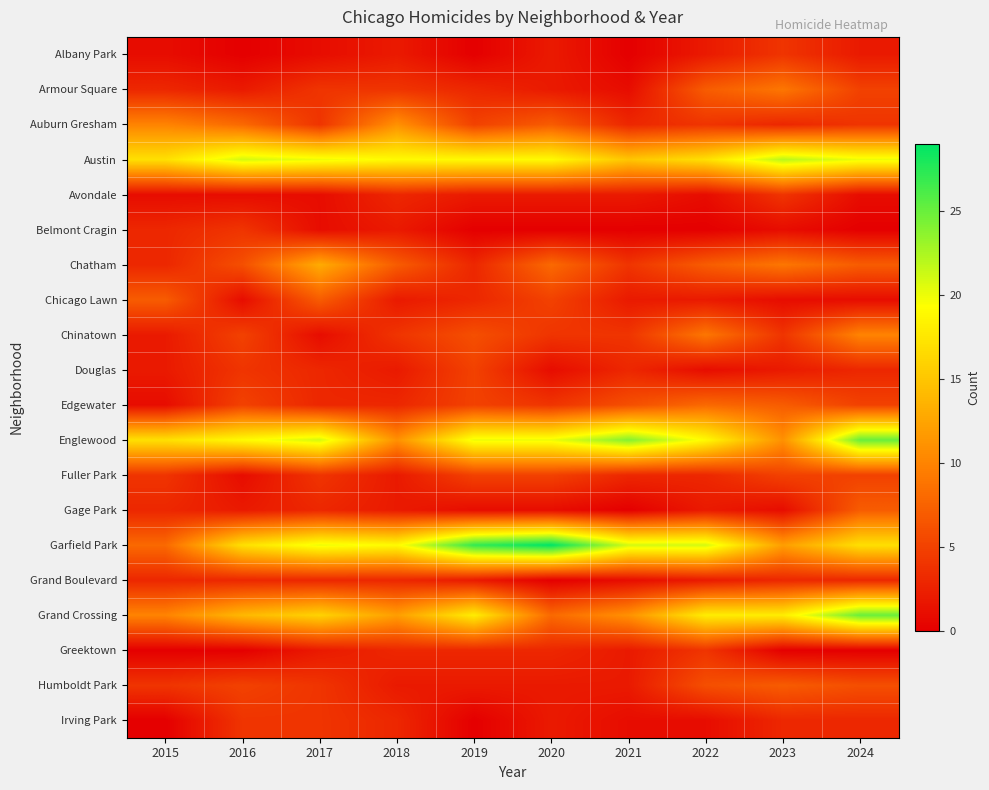

List the series in order of their peak value, lowest first.

Grand Boulevard, Albany Park, Avondale, Belmont Cragin, Greektown, Irving Park, Douglas, Fuller Park, Chicago Lawn, Gage Park, Humboldt Park, Edgewater, Armour Square, Chinatown, Auburn Gresham, Chatham, Austin, Englewood, Grand Crossing, Garfield Park